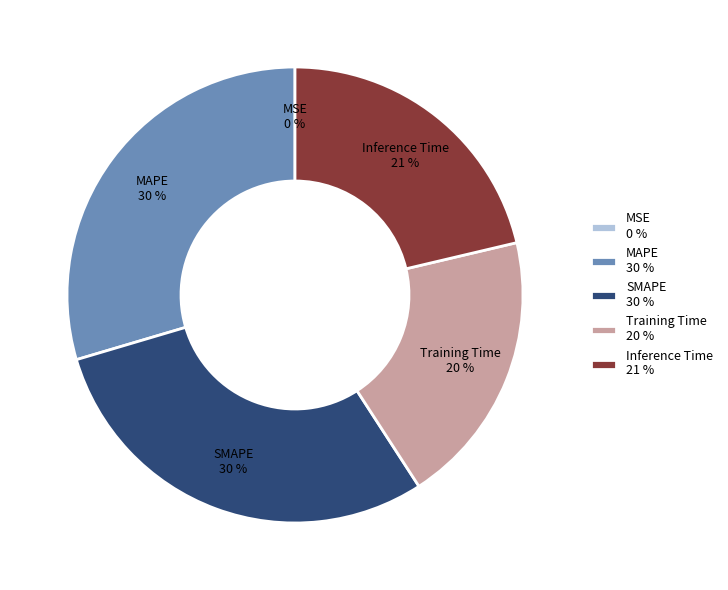

The MAPE slice represents 30% of the pie. True or false?

True